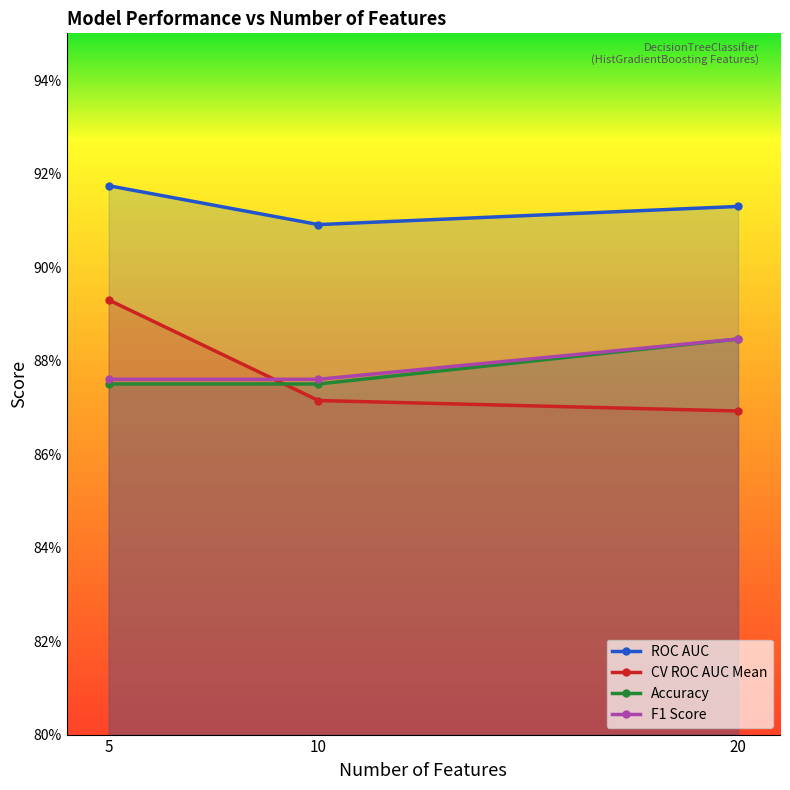

How many data points does each series have?

3